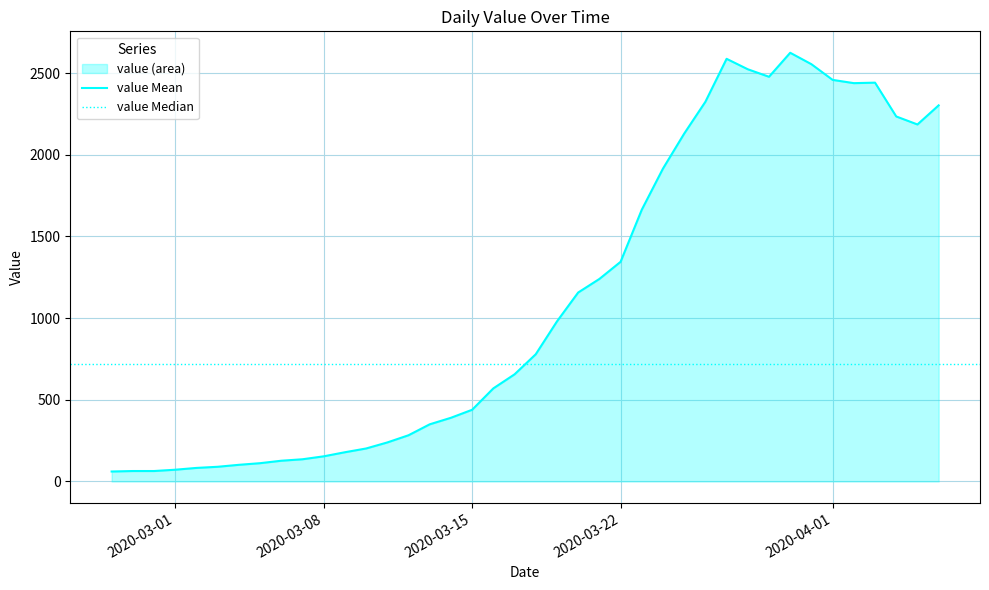

Is it true that the value at 2020-03-27 is 850?

False